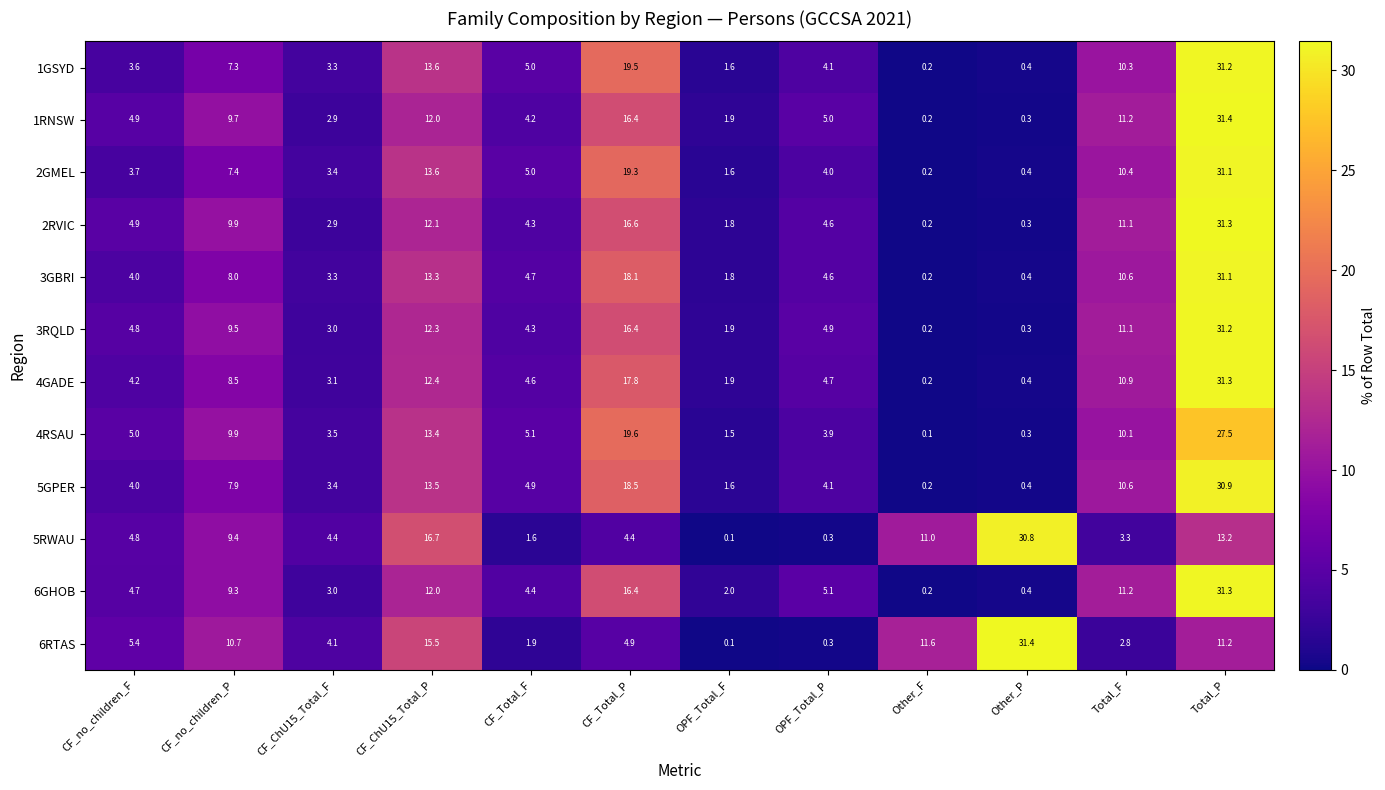

At which category is the sum across all series the highest?

Total_P